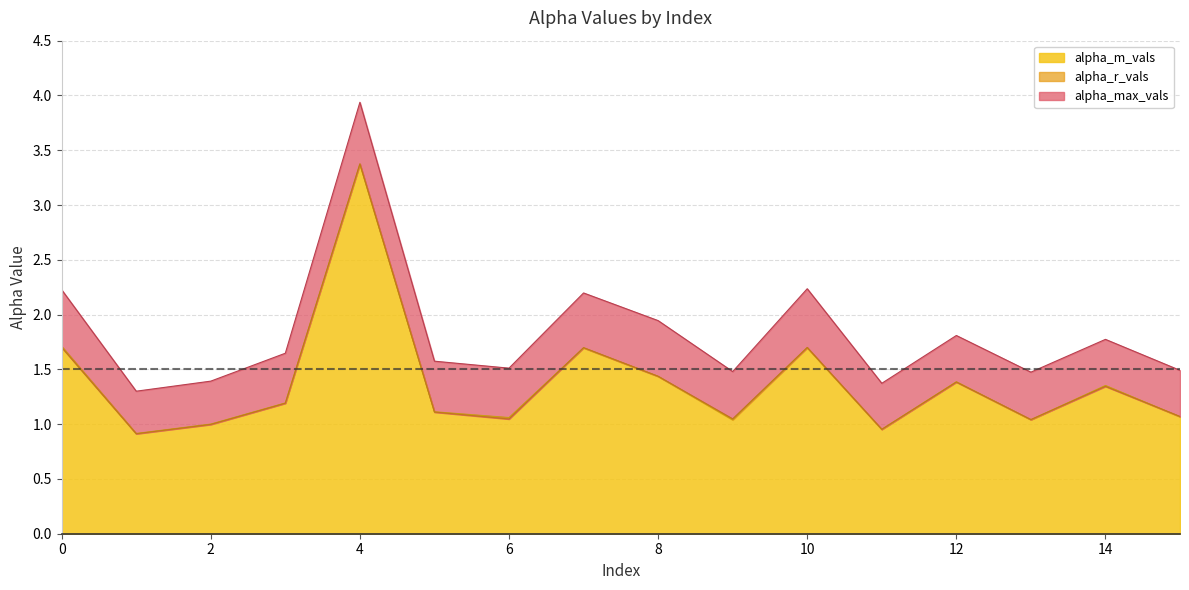

What is the difference between the maximum and minimum values in the alpha_max_vals series?

2.6